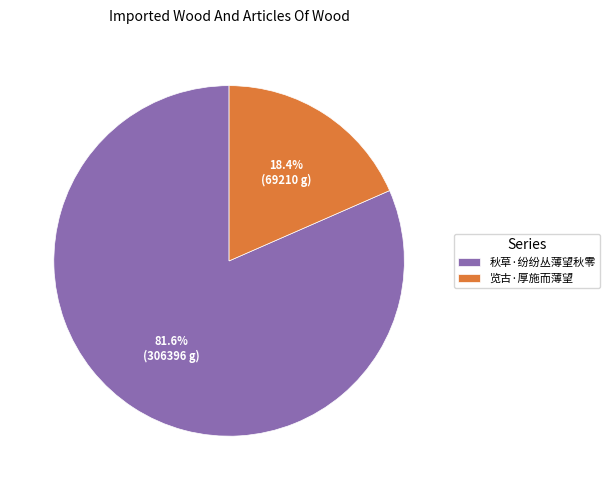

Count the number of slices in the pie.

2